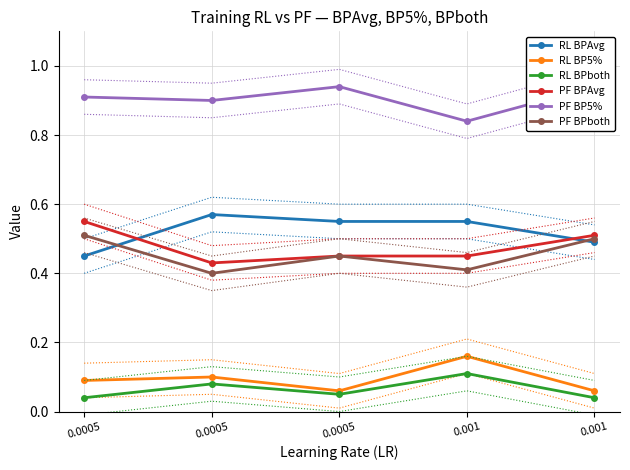

What is the spread (max minus min) of values at 0.0005?

0.9